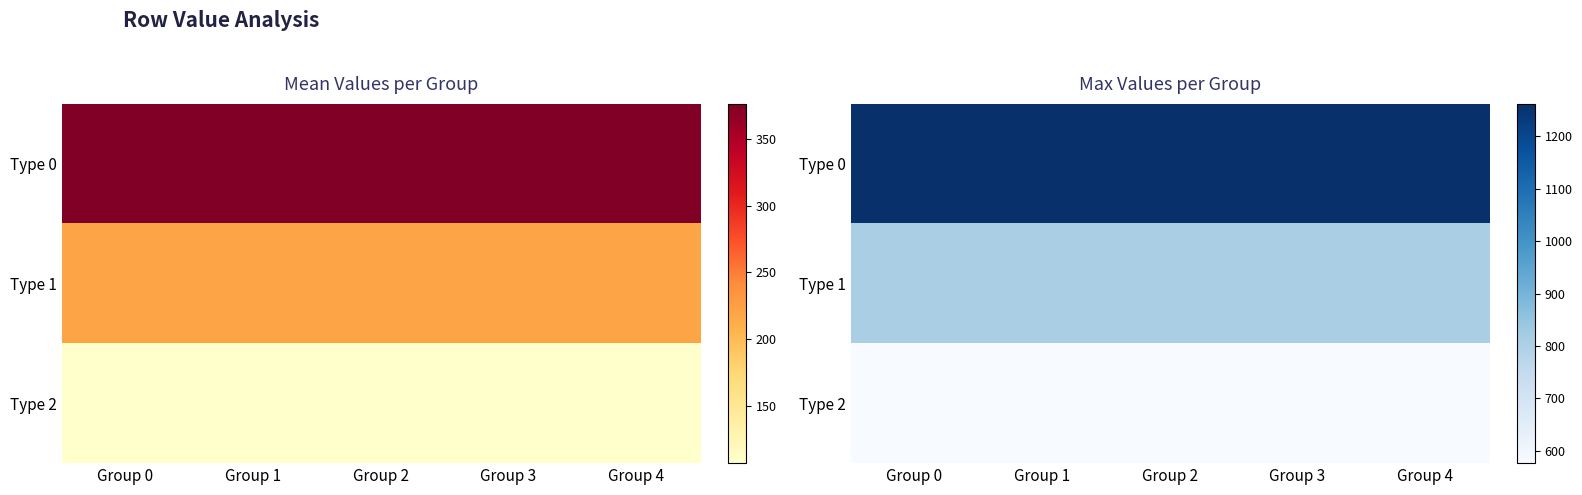

The Type 1 series shows 1230.0 at Group 1. True or false?

False